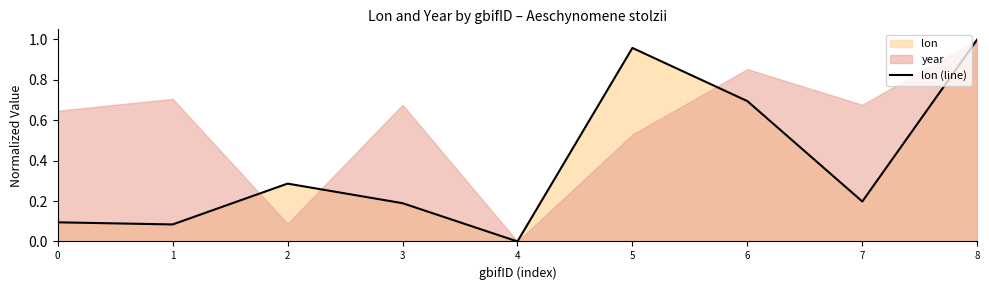

What is the average value?

0.4